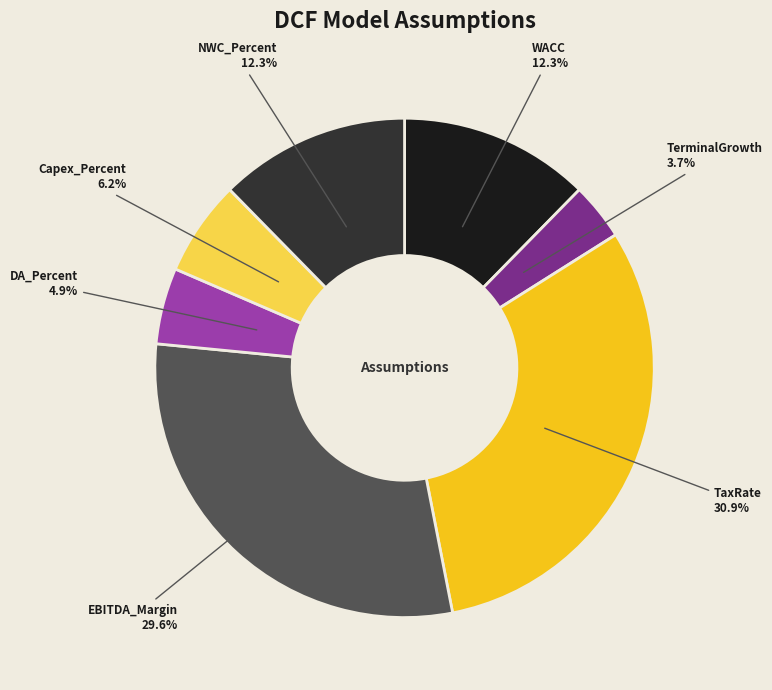

Is it true that DA_Percent is 13% of the pie?

False